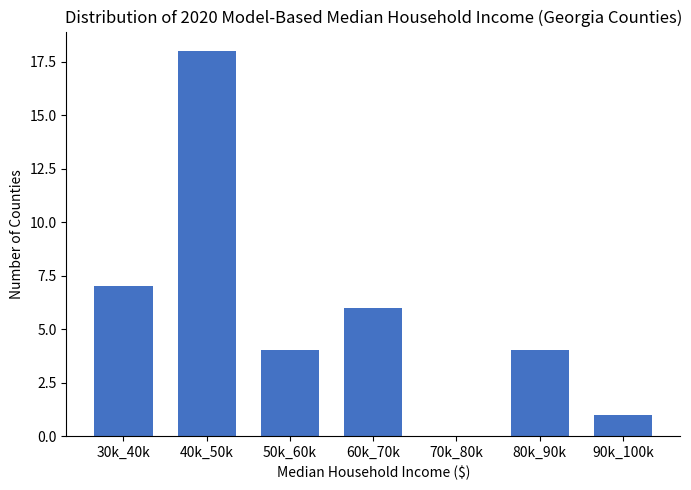

Reading left to right, transcribe all the data shown in this chart.

30k_40k=7	40k_50k=18	50k_60k=4	60k_70k=6	70k_80k=0	80k_90k=4	90k_100k=1